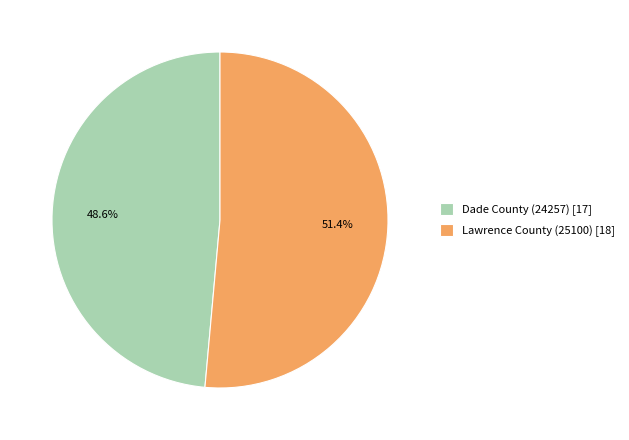

Which slice is the largest?

Lawrence County (25100)